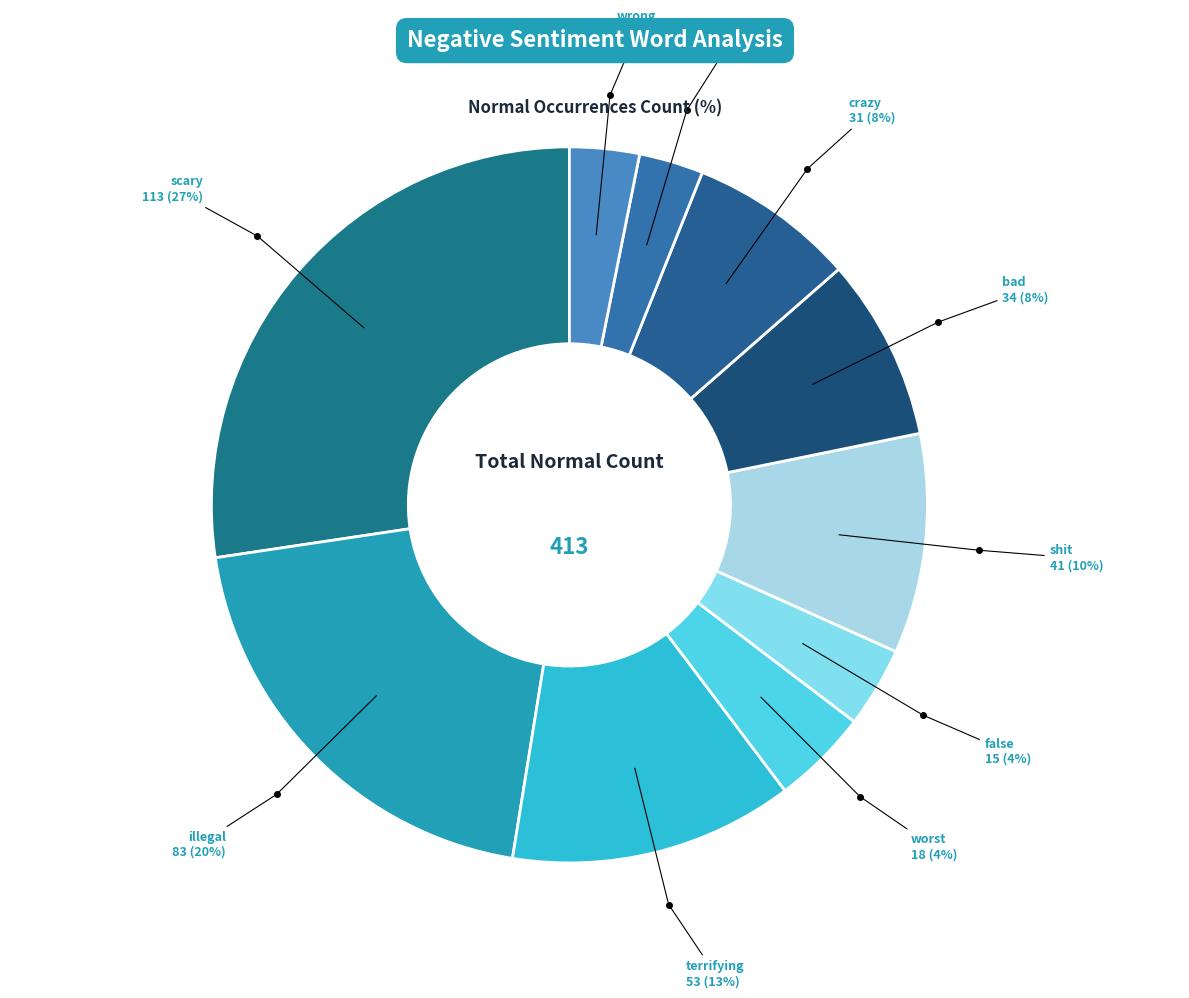

How many slices are in this pie chart?

10